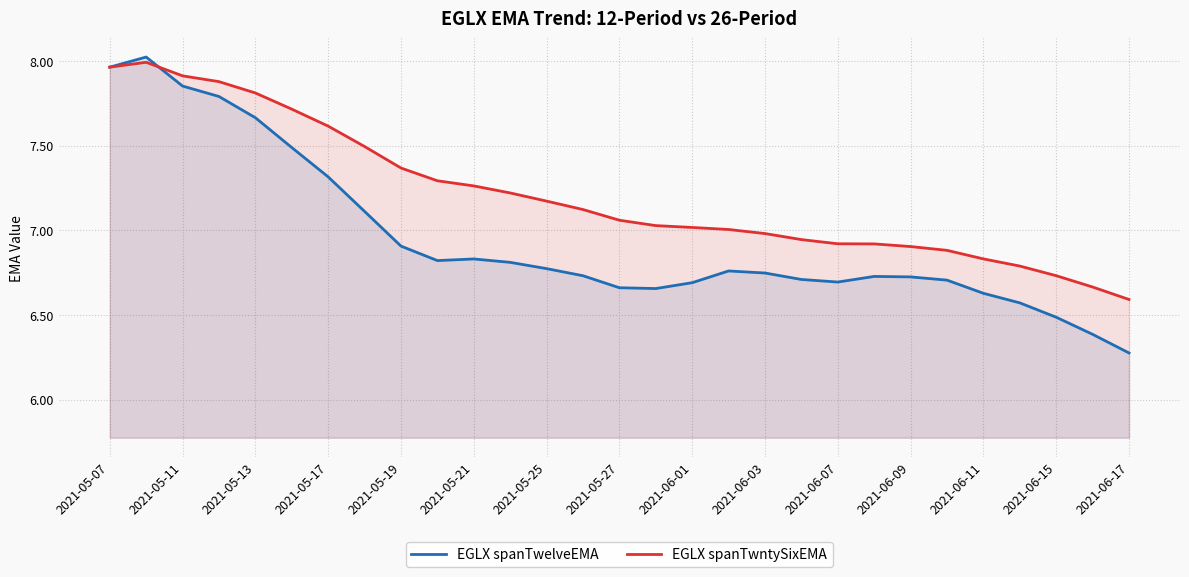

At how many categories does at least one series exceed 6?

29